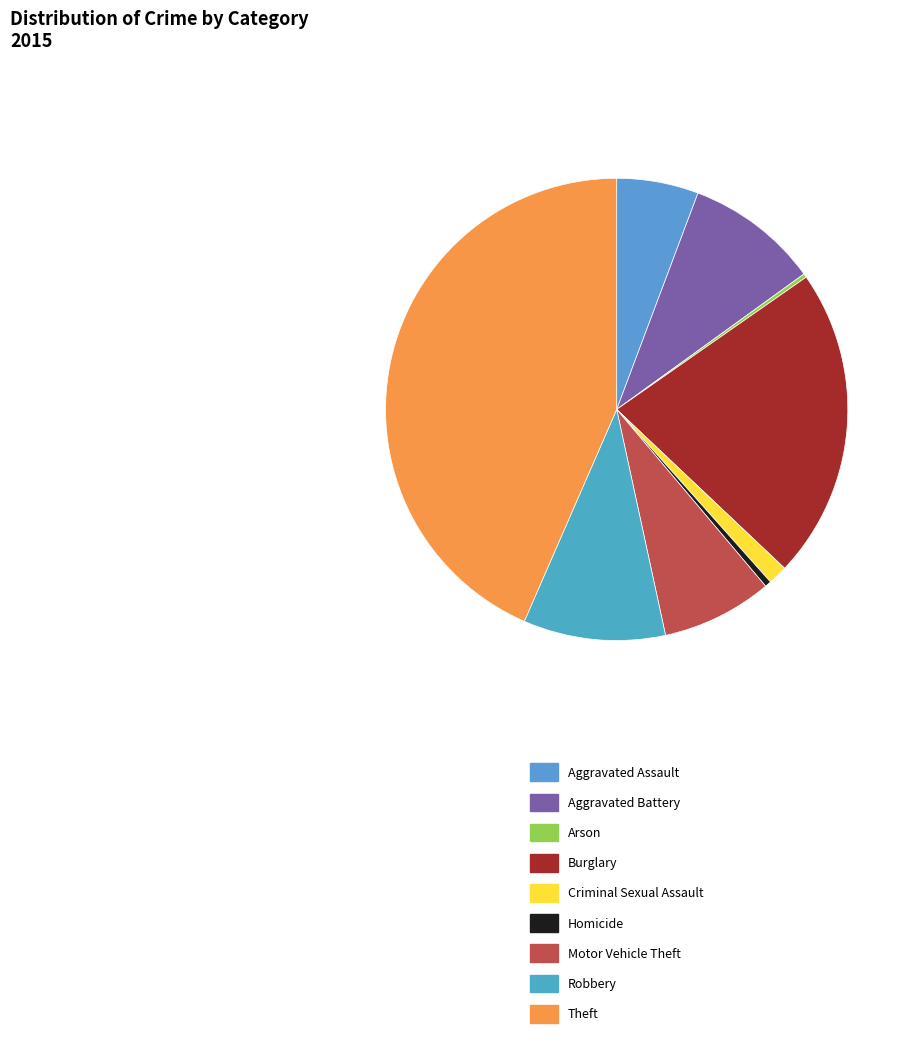

True or false: Criminal Sexual Assault accounts for 1% of the total.

True